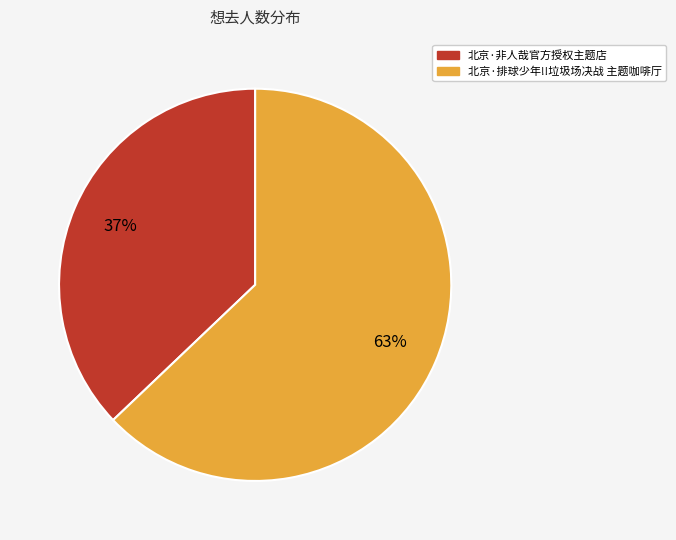

To the nearest percent, what is the difference between the largest and smallest slice percentages?

26%